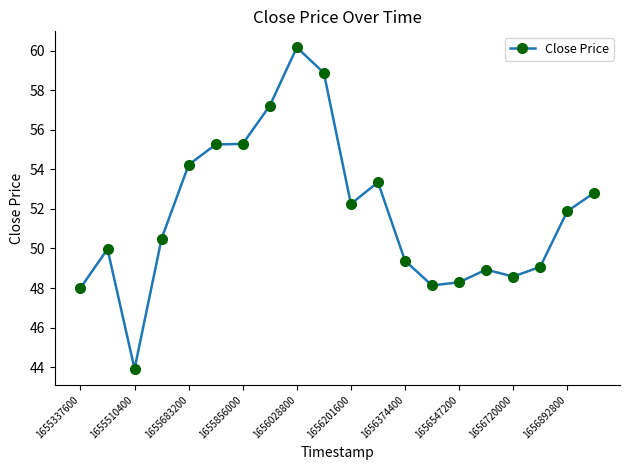

What is the smallest value displayed?

43.9